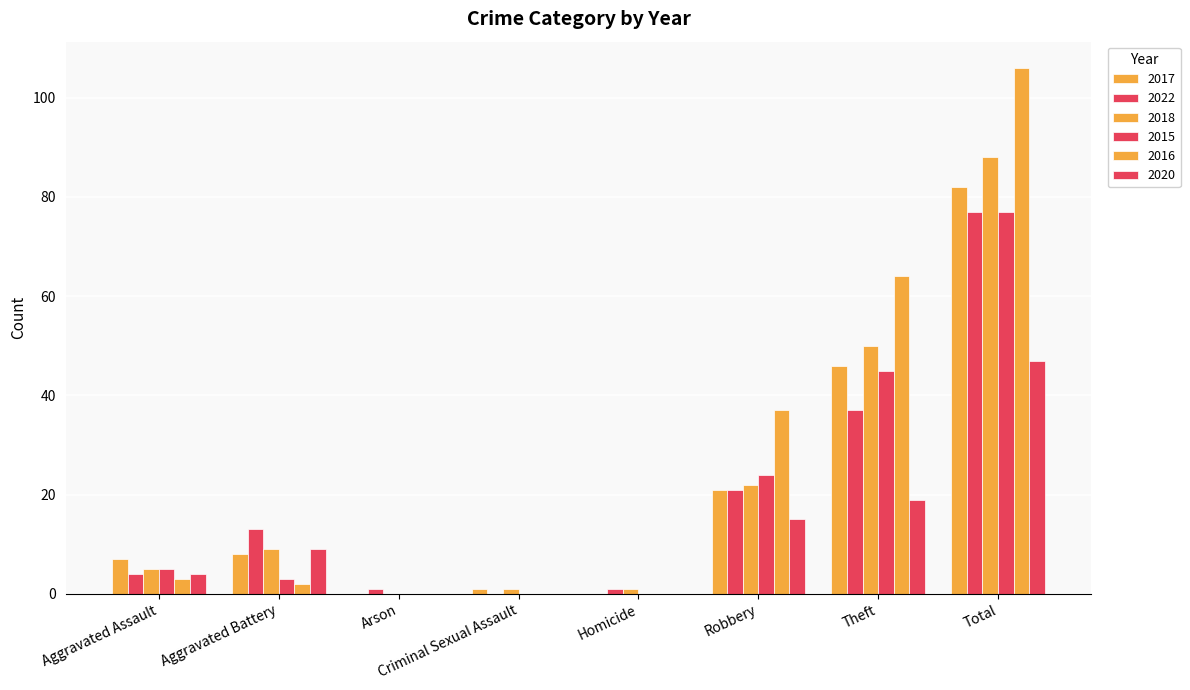

True or false: 2020 has a value of 8 at Theft.

False